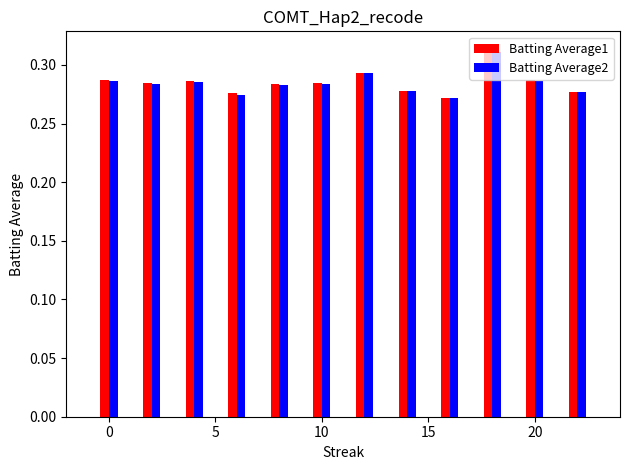

Count the Batting Average2 values in the range 0 to 1.

12